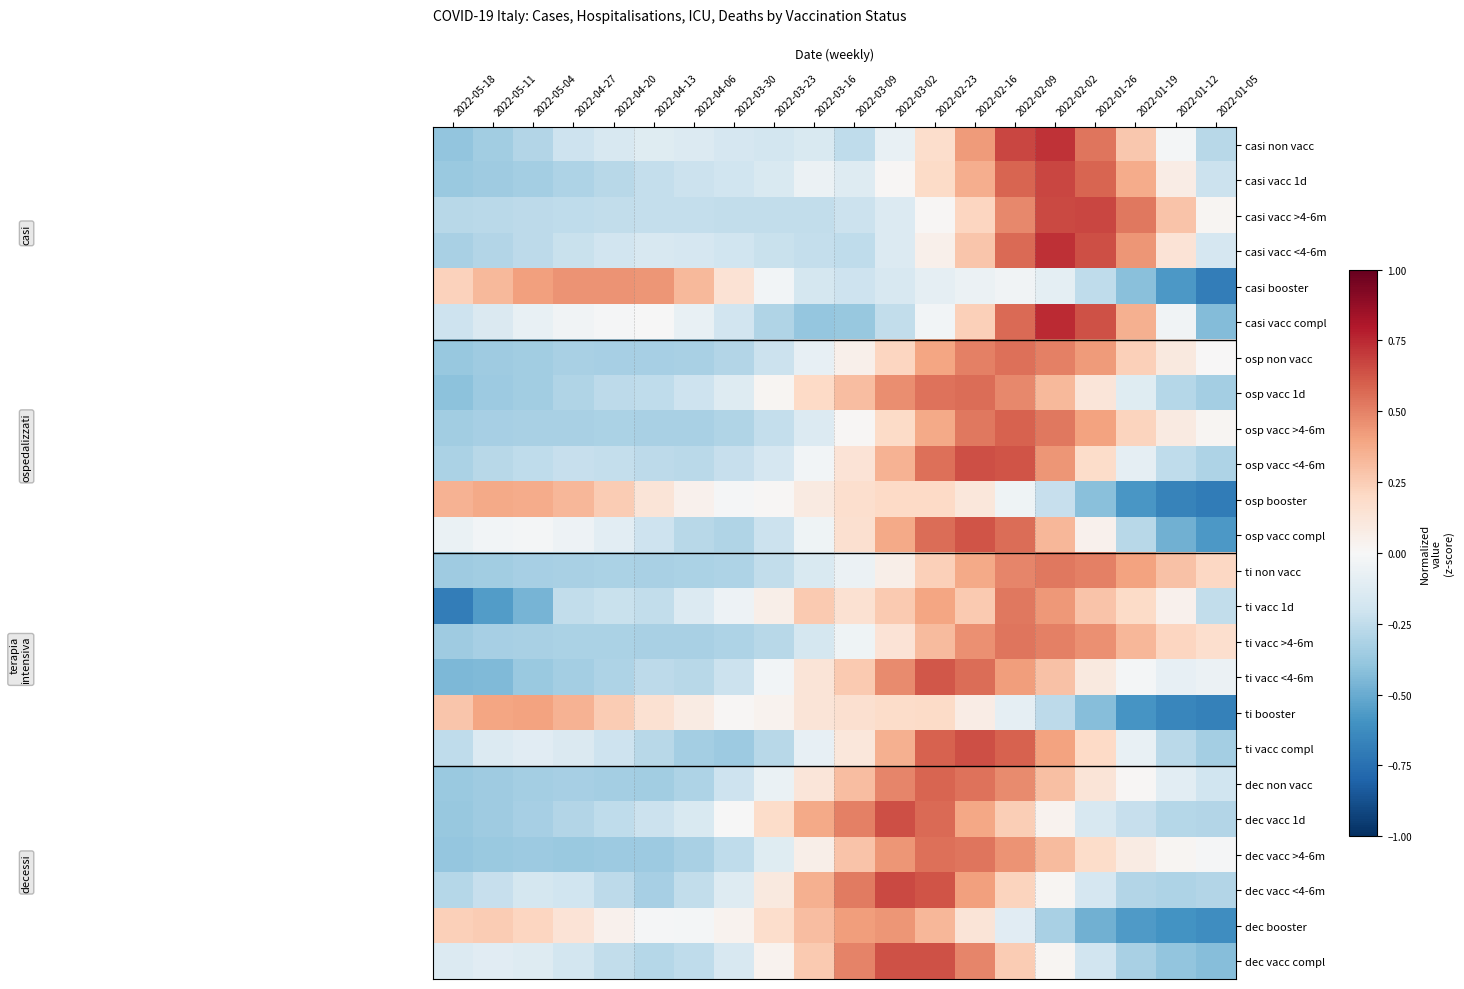

Which has a higher value, 2022-01-19 or 2022-04-20?

2022-01-19